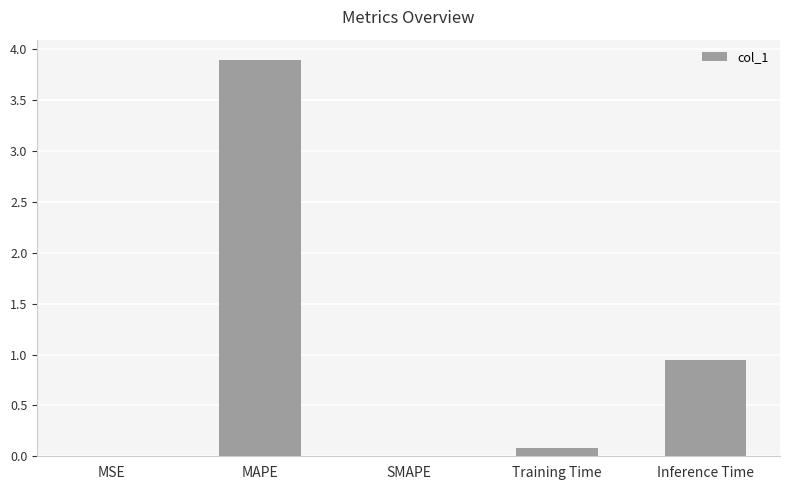

Between MAPE and Training Time, which is larger?

MAPE